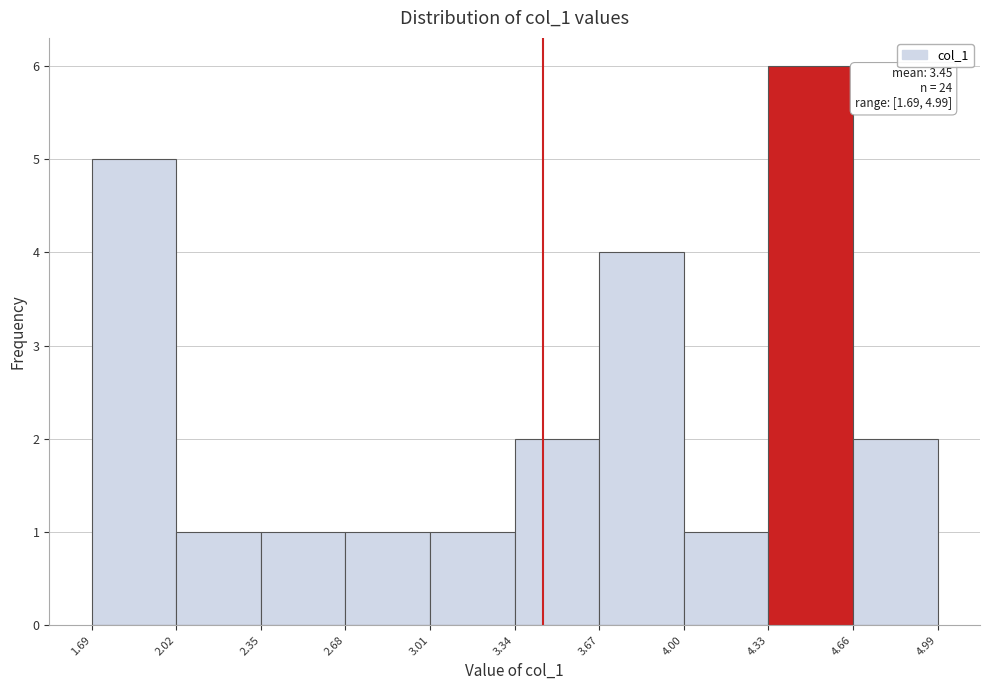

Which range on the x-axis has the tallest bar?

4.33 to 4.66